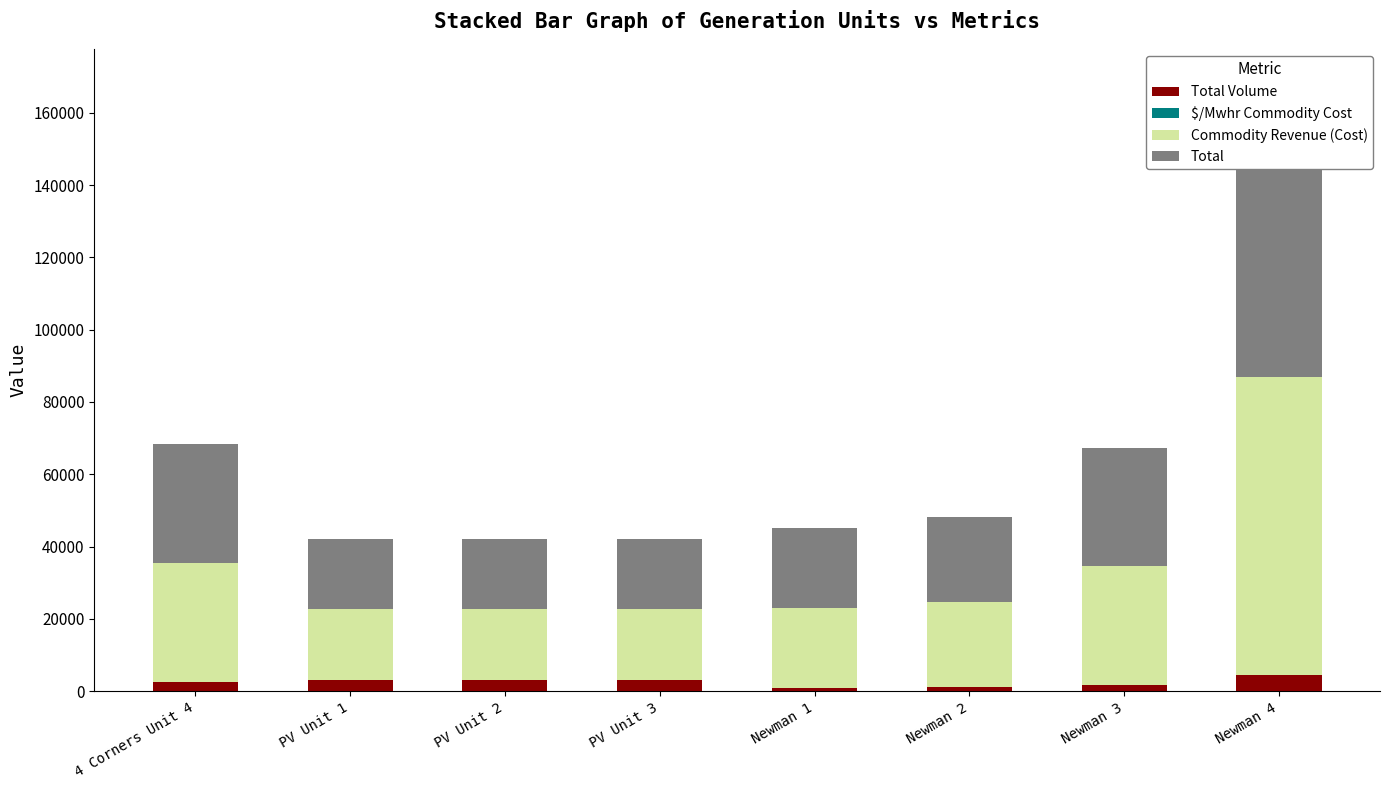

Reading left to right, list all the values displayed in this chart.

Total Volume: 4 Corners Unit 4=2519.0	PV Unit 1=3191.0	PV Unit 2=3191.0	PV Unit 3=3190.0	Newman 1=958.0	Newman 2=1130.0	Newman 3=1634.0	Newman 4=4512.0
$/Mwhr Commodity Cost: 4 Corners Unit 4=13.1	PV Unit 1=6.1	PV Unit 2=6.1	PV Unit 3=6.1	Newman 1=23.0	Newman 2=20.8	Newman 3=20.1	Newman 4=18.2
Commodity Revenue (Cost): 4 Corners Unit 4=32935.6	PV Unit 1=19452.3	PV Unit 2=19452.3	PV Unit 3=19446.2	Newman 1=22015.4	Newman 2=23465.5	Newman 3=32847.0	Newman 4=82339.9
Total: 4 Corners Unit 4=32935.6	PV Unit 1=19452.3	PV Unit 2=19452.3	PV Unit 3=19446.2	Newman 1=22015.4	Newman 2=23465.5	Newman 3=32847.0	Newman 4=82339.9